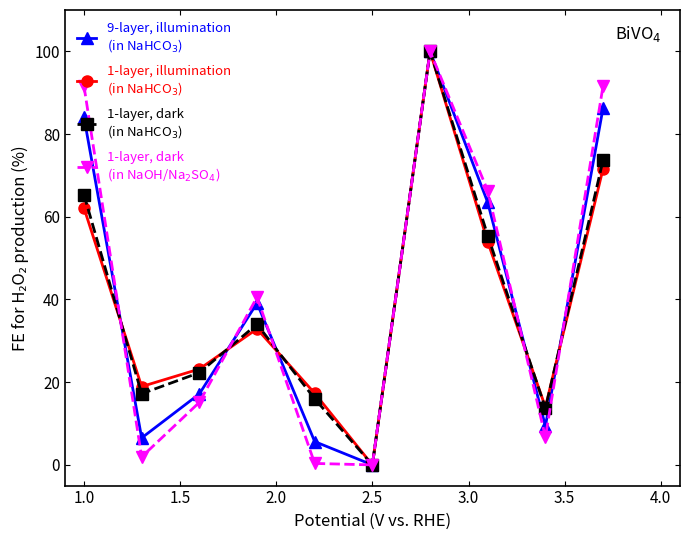

What is the greatest value displayed?

100.0